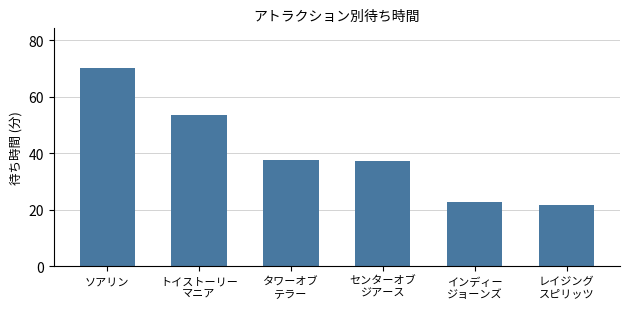

What is the label of the 4th bar from the left?

センターオブ
ジアース